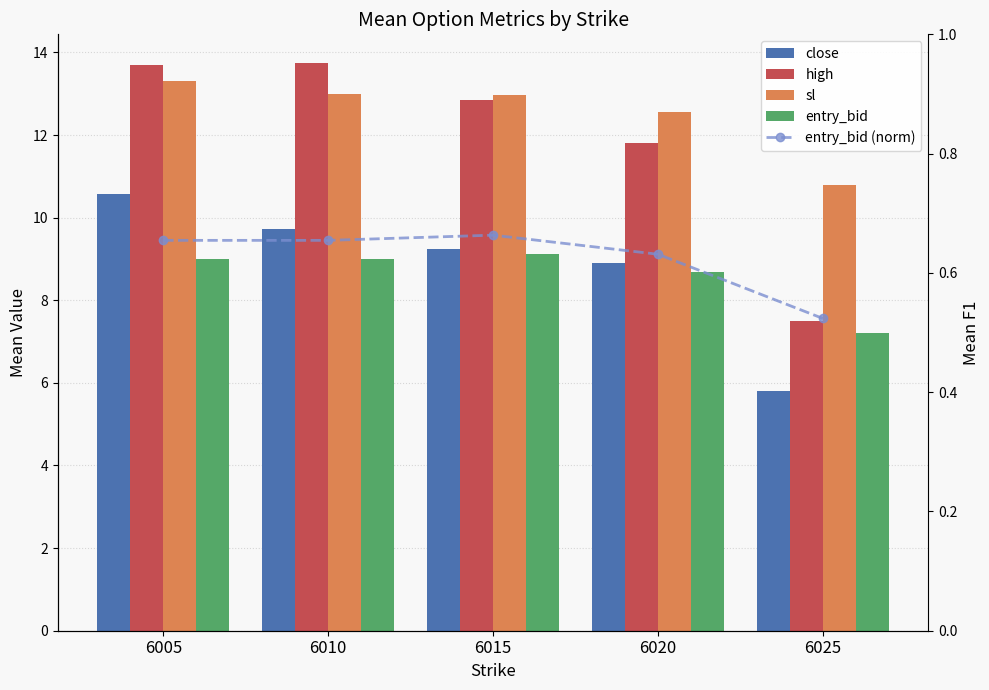

The entry_bid (norm) series shows 0.3 at 6020. True or false?

False